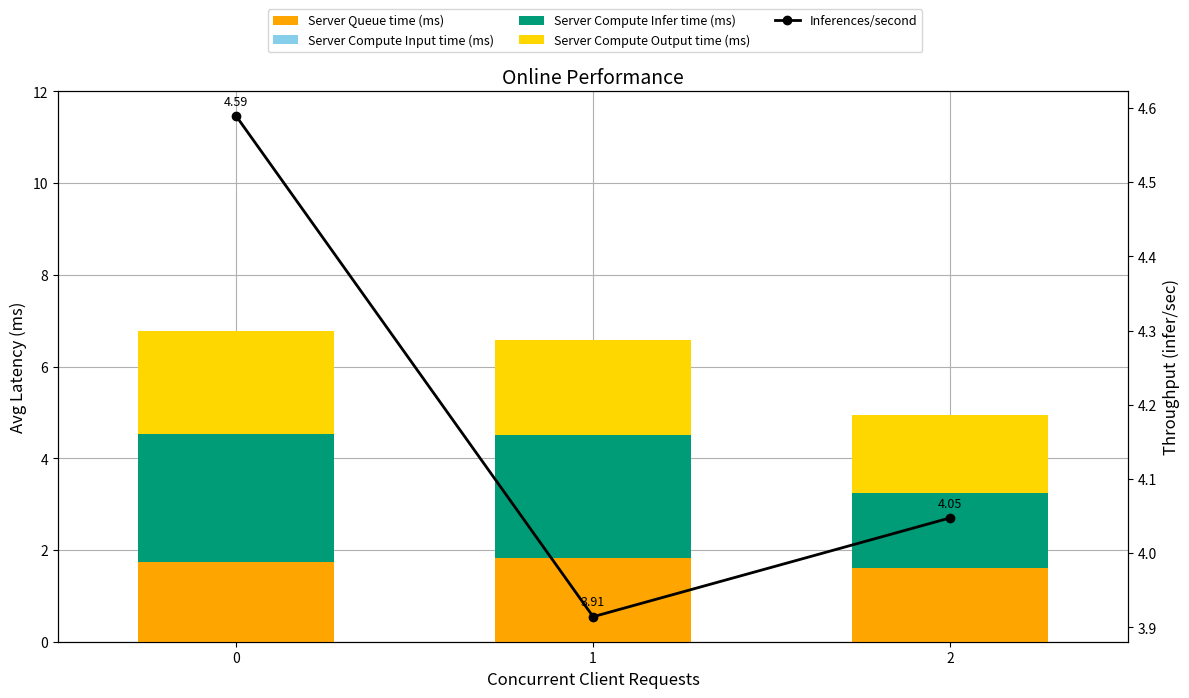

What are all the series names shown in the legend?

Server Queue time (ms), Server Compute Input time (ms), Server Compute Infer time (ms), Server Compute Output time (ms), Inferences/second